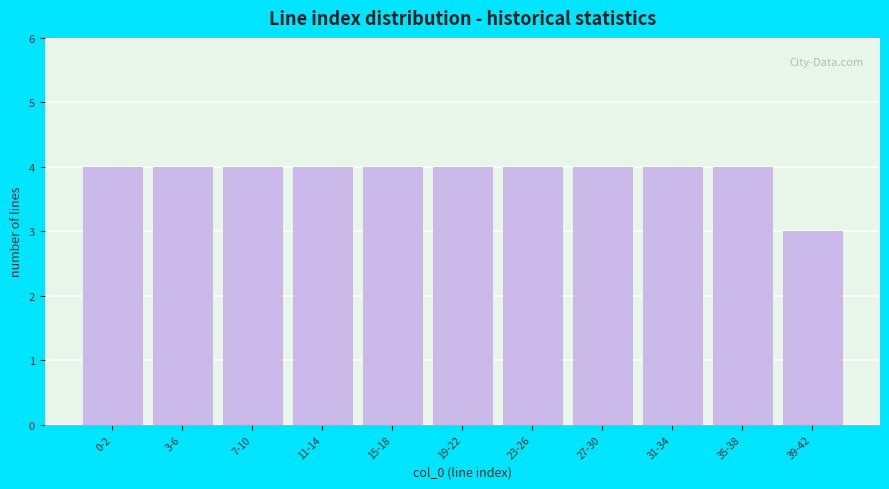

Reading right to left, what are all the values shown in this chart?

39-42=3	35-38=4	31-34=4	27-30=4	23-26=4	19-22=4	15-18=4	11-14=4	7-10=4	3-6=4	0-2=4